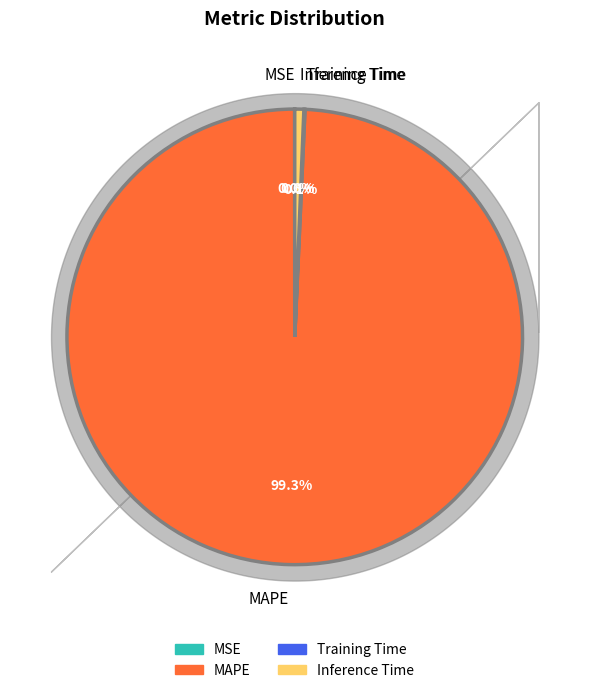

Combined, do Inference Time and MAPE account for over 50%?

Yes